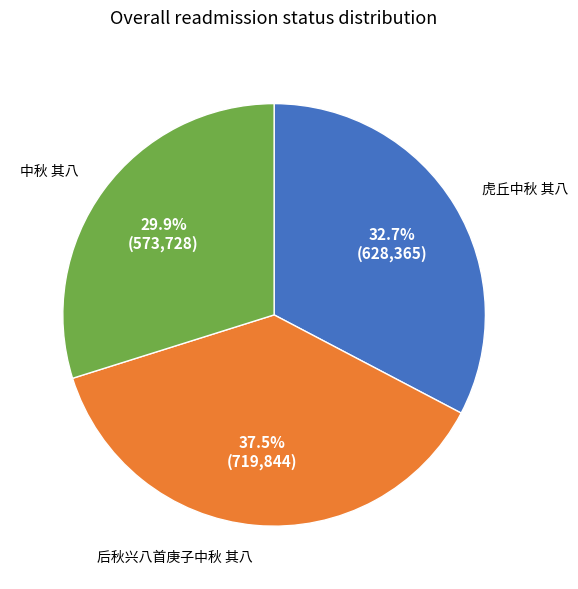

To the nearest percent, what is the difference between the largest and smallest slice percentages?

8%